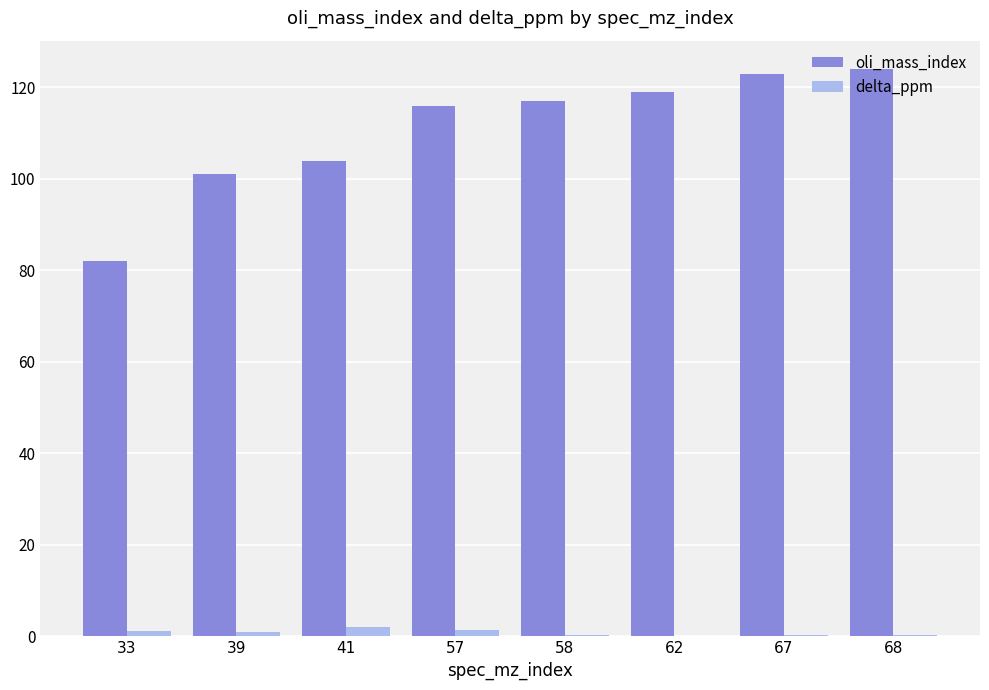

What is the sum of all oli_mass_index values?

886.0